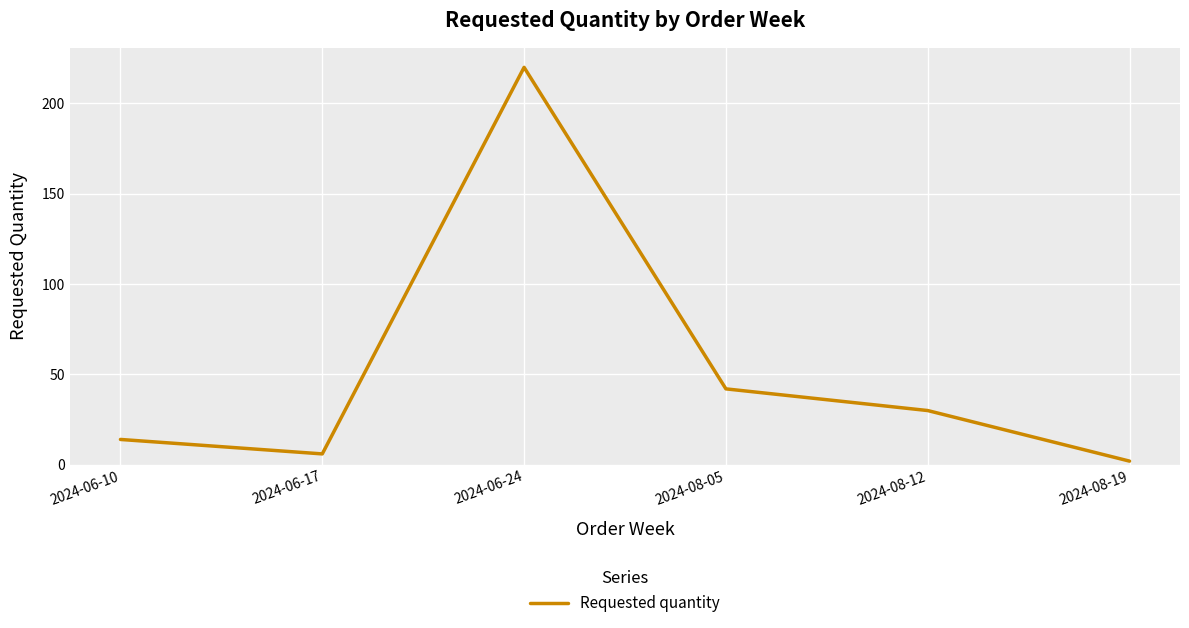

How many lines are shown in the chart?

1